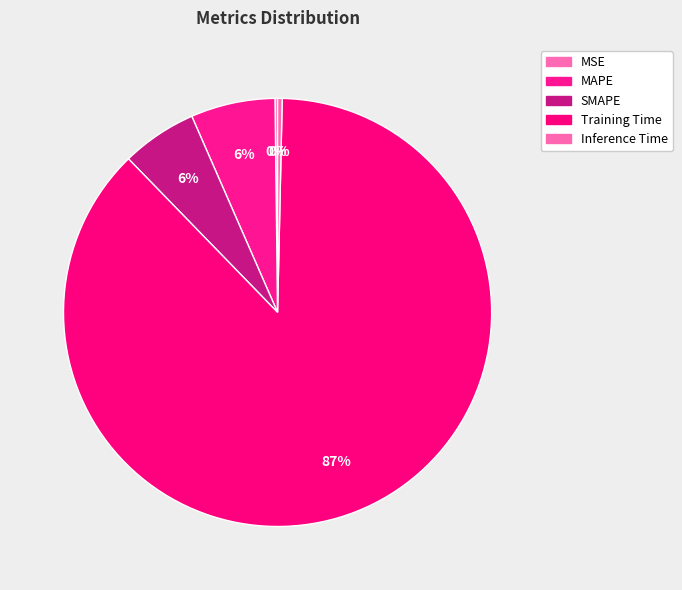

Is there a majority slice in this chart?

Yes